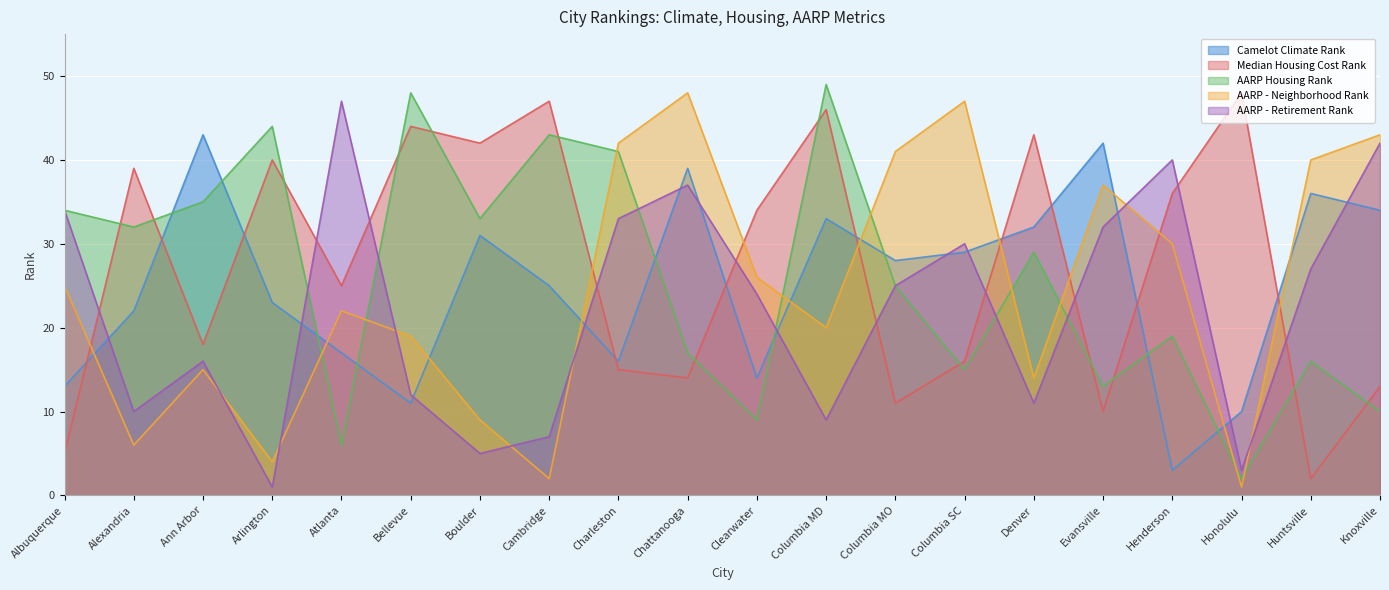

Reading left to right, transcribe all the data shown in this chart.

Camelot Climate Rank: Albuquerque=13	Alexandria=22	Ann Arbor=43	Arlington=23	Atlanta=17	Bellevue=11	Boulder=31	Cambridge=25	Charleston=16	Chattanooga=39	Clearwater=14	Columbia MD=33	Columbia MO=28	Columbia SC=29	Denver=32	Evansville=42	Henderson=3	Honolulu=10	Huntsville=36	Knoxville=34
Median Housing Cost Rank: Albuquerque=5	Alexandria=39	Ann Arbor=18	Arlington=40	Atlanta=25	Bellevue=44	Boulder=42	Cambridge=47	Charleston=15	Chattanooga=14	Clearwater=34	Columbia MD=46	Columbia MO=11	Columbia SC=16	Denver=43	Evansville=10	Henderson=36	Honolulu=48	Huntsville=2	Knoxville=13
AARP Housing Rank: Albuquerque=34	Alexandria=32	Ann Arbor=35	Arlington=44	Atlanta=6	Bellevue=48	Boulder=33	Cambridge=43	Charleston=41	Chattanooga=17	Clearwater=9	Columbia MD=49	Columbia MO=25	Columbia SC=15	Denver=29	Evansville=13	Henderson=19	Honolulu=2	Huntsville=16	Knoxville=10
AARP - Neighborhood Rank: Albuquerque=25	Alexandria=6	Ann Arbor=15	Arlington=4	Atlanta=22	Bellevue=19	Boulder=9	Cambridge=2	Charleston=42	Chattanooga=48	Clearwater=26	Columbia MD=20	Columbia MO=41	Columbia SC=47	Denver=14	Evansville=37	Henderson=30	Honolulu=1	Huntsville=40	Knoxville=43
AARP - Retirement Rank: Albuquerque=34	Alexandria=10	Ann Arbor=16	Arlington=1	Atlanta=47	Bellevue=12	Boulder=5	Cambridge=7	Charleston=33	Chattanooga=37	Clearwater=24	Columbia MD=9	Columbia MO=25	Columbia SC=30	Denver=11	Evansville=32	Henderson=40	Honolulu=3	Huntsville=27	Knoxville=42